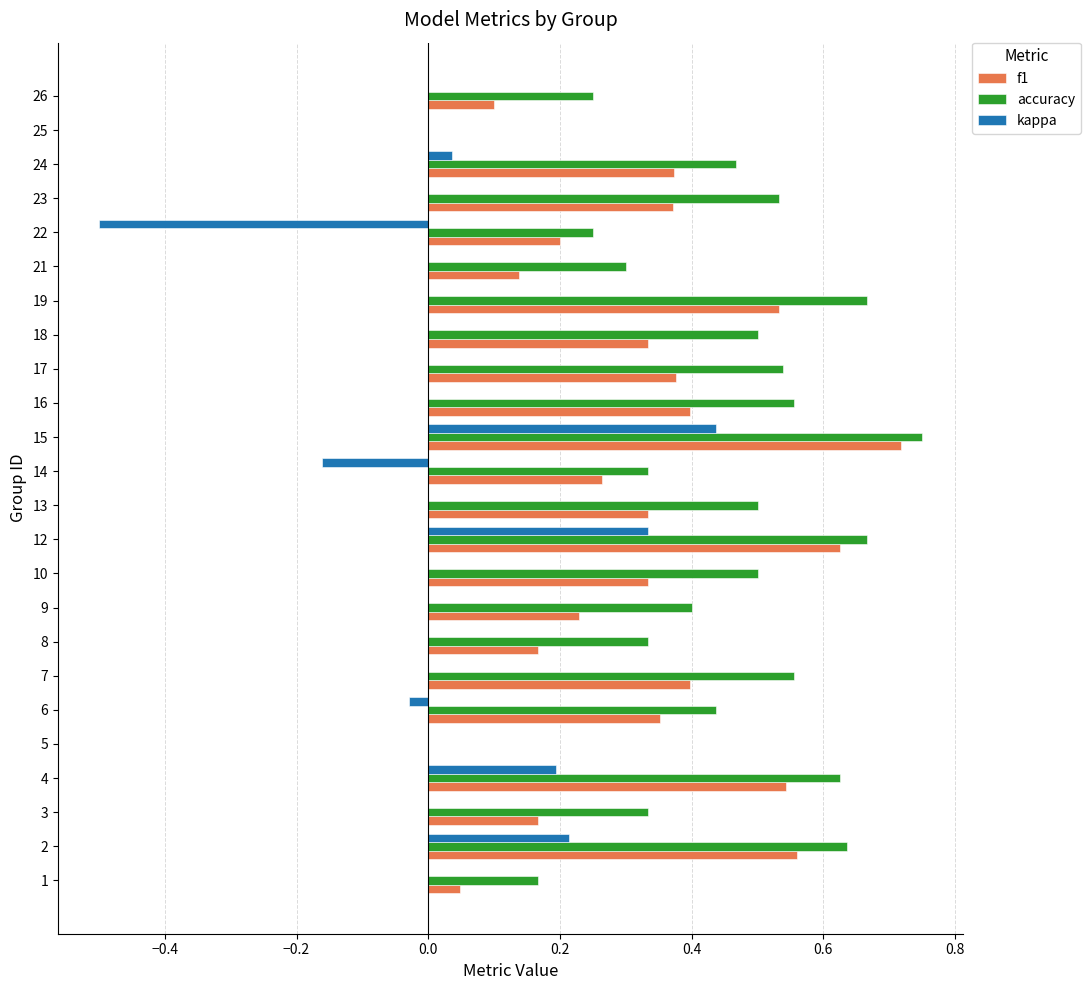

Which category has the highest value across all series?

15